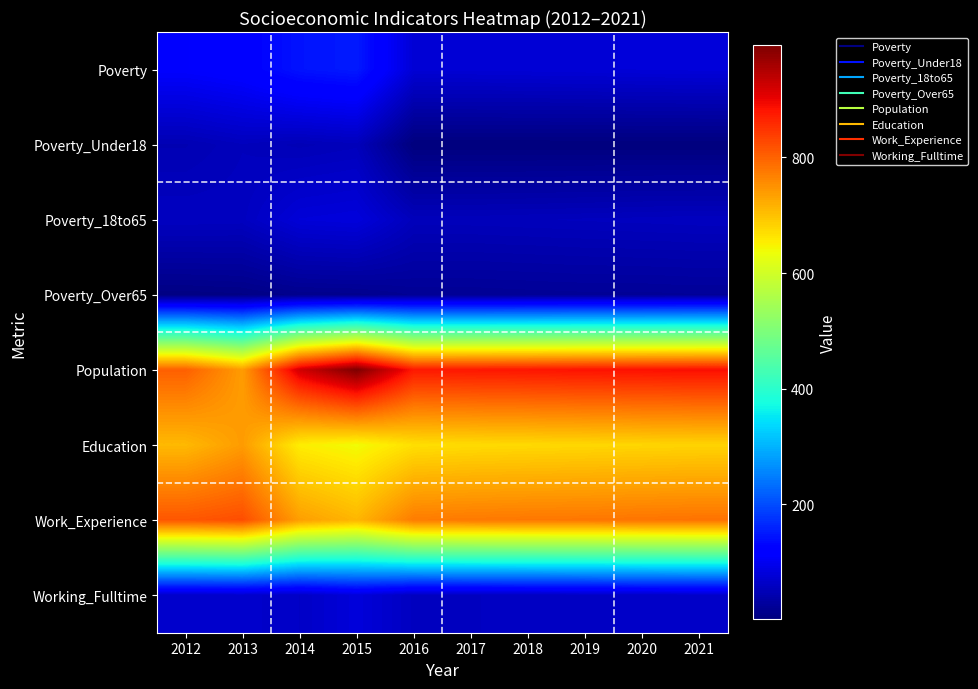

What is the minimum value shown in the chart?

1